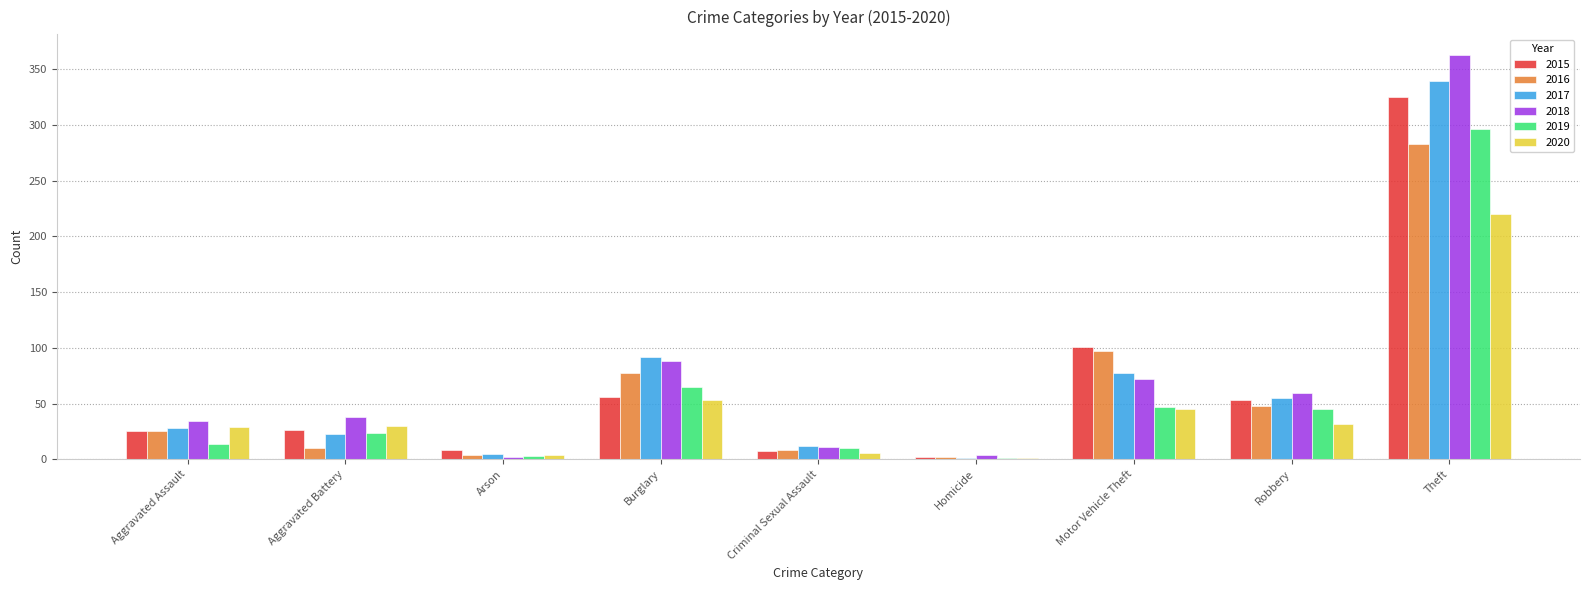

Is the value of 2017 at Criminal Sexual Assault greater than the value of 2019 at Theft?

No